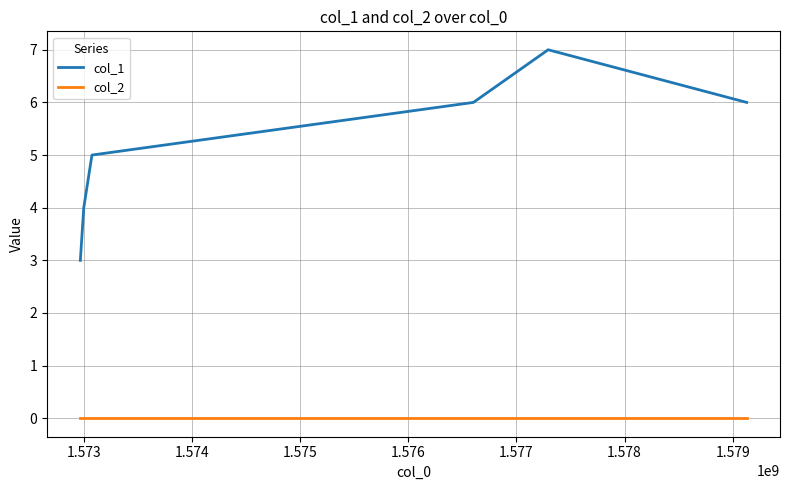

Which series has the largest range (max minus min)?

col_1